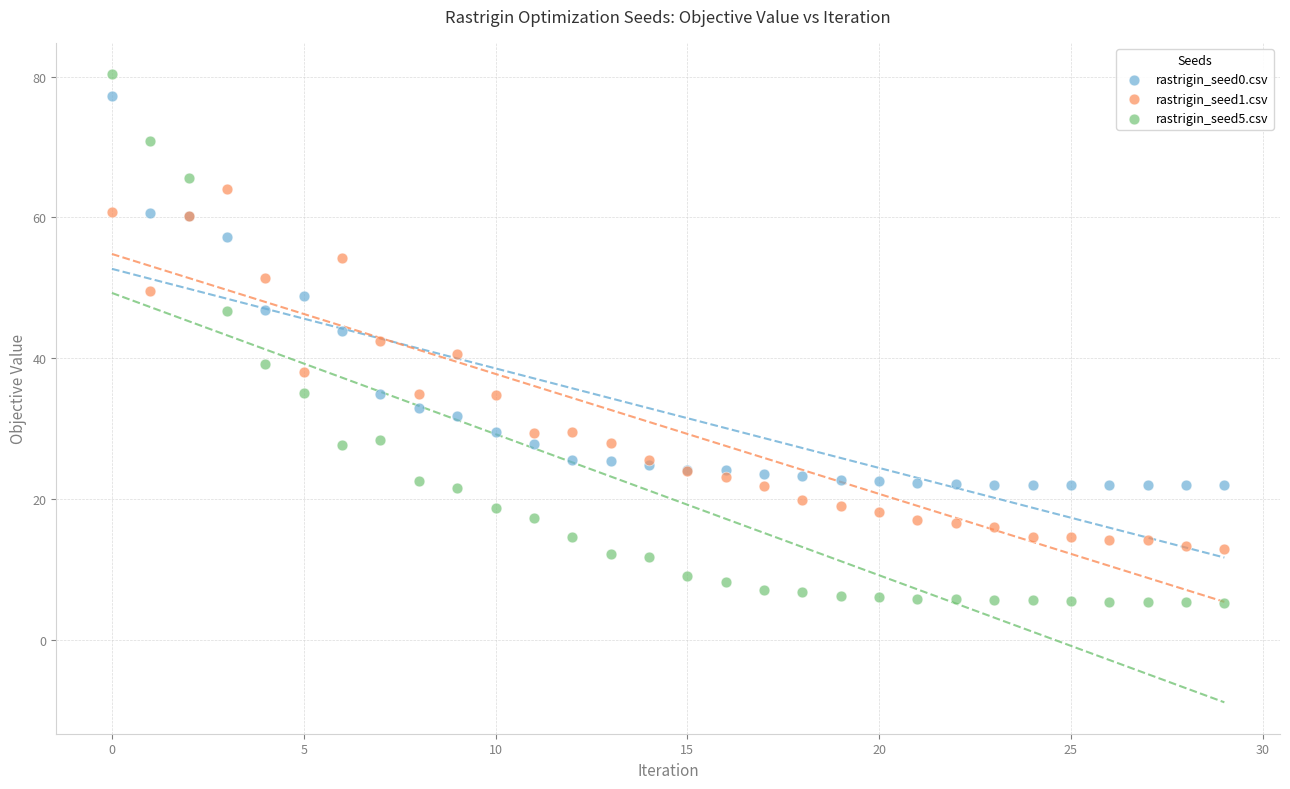

Which series reaches the minimum Y coordinate?

rastrigin_seed5.csv